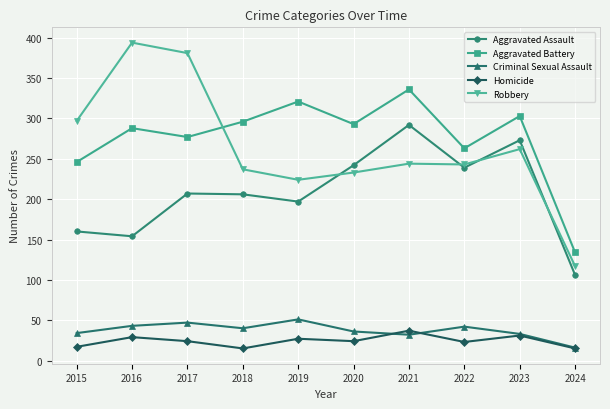

What are all the series names shown in the legend?

Aggravated Assault, Aggravated Battery, Criminal Sexual Assault, Homicide, Robbery